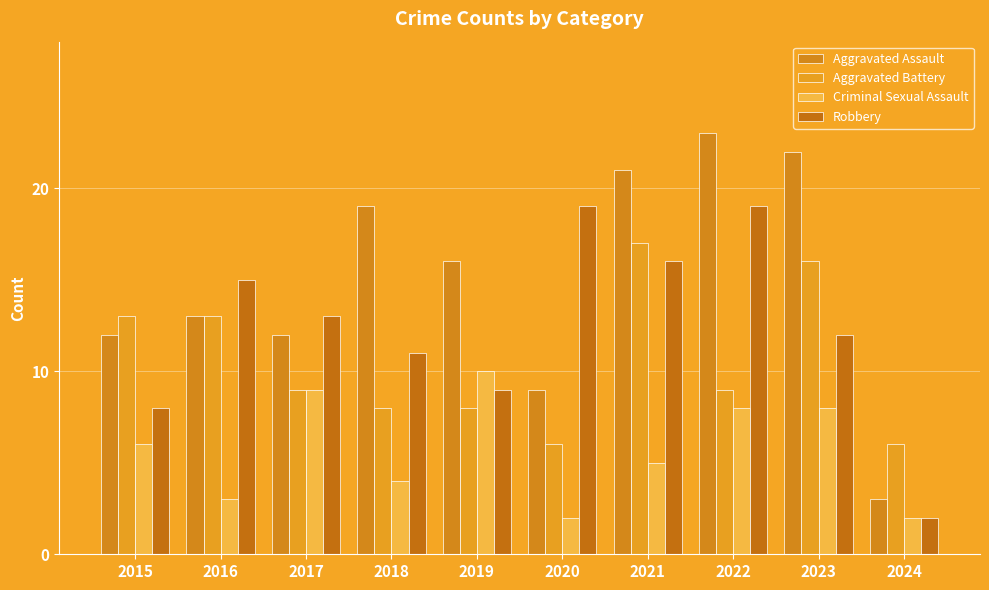

Count the Criminal Sexual Assault values in the range 3 to 8.

6